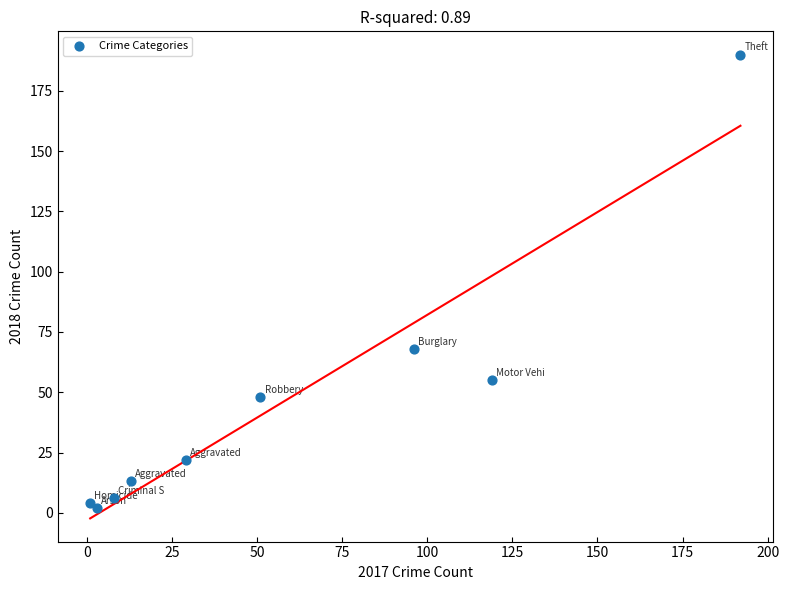

What Y value in the scatter plot is closest to 96?

68